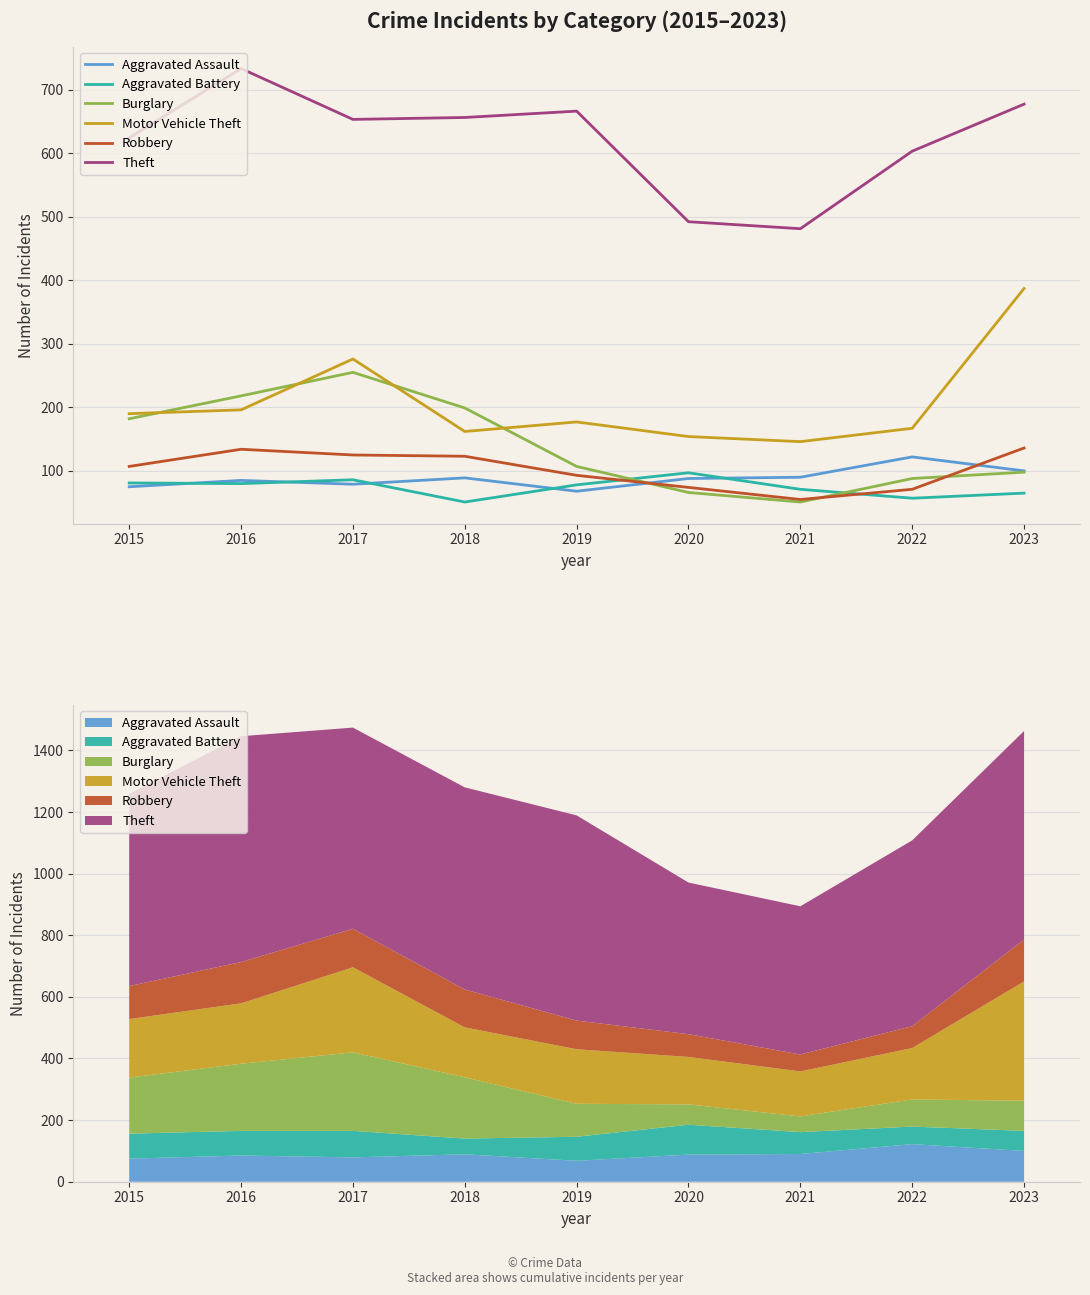

Count the number of categories in the chart.

9